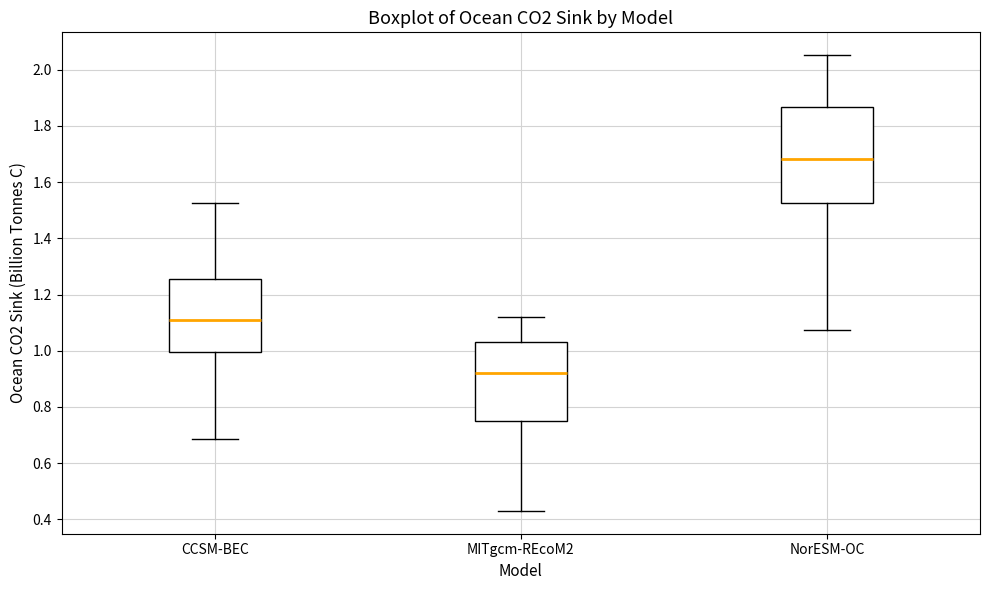

Comparing the boxes themselves (not the whiskers), which one is the tallest?

NorESM-OC